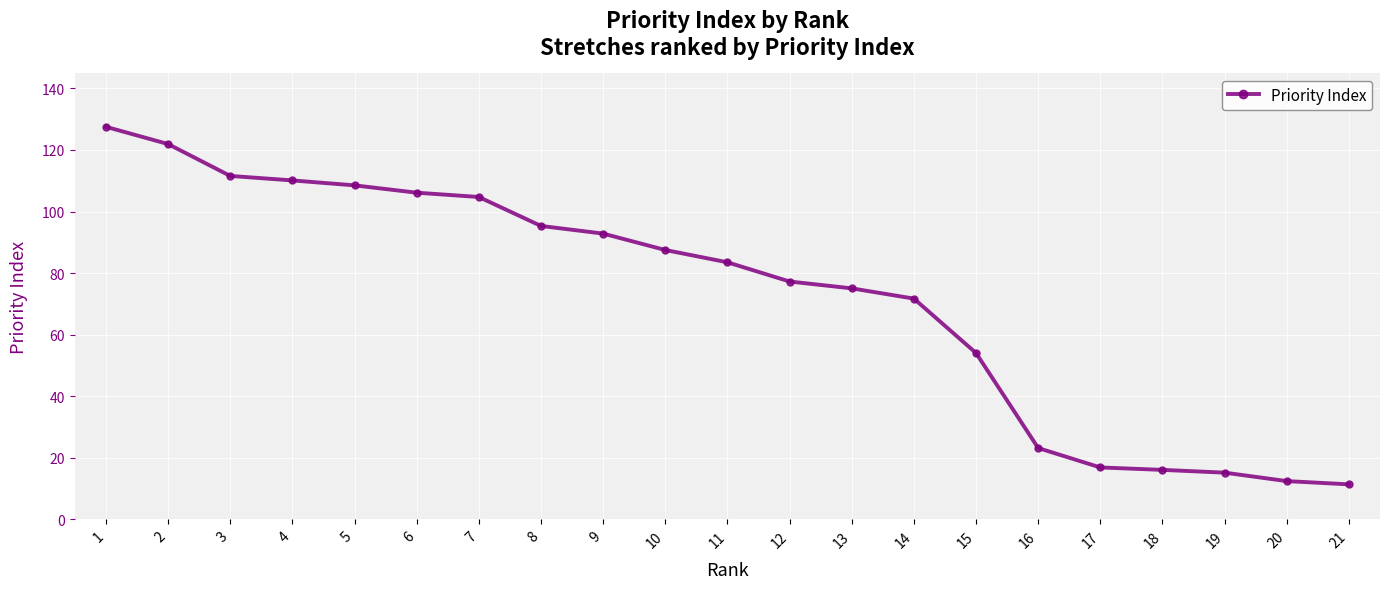

What is the sum of the values at 7 and 21?

116.1